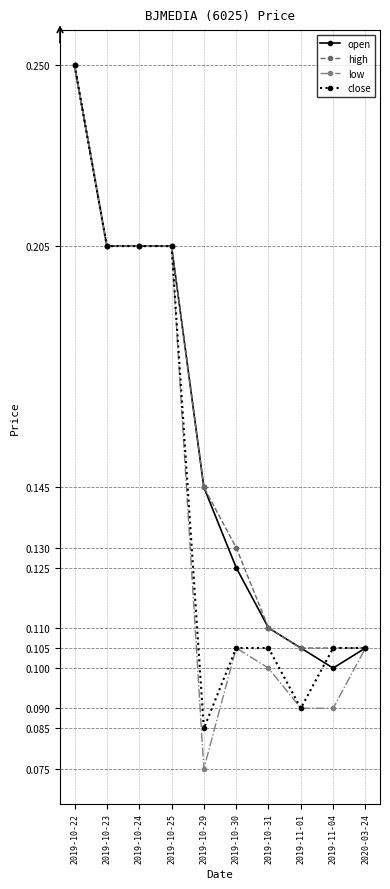

Is the value of close at 2019-10-23 greater than the value of low at 2020-03-24?

Yes